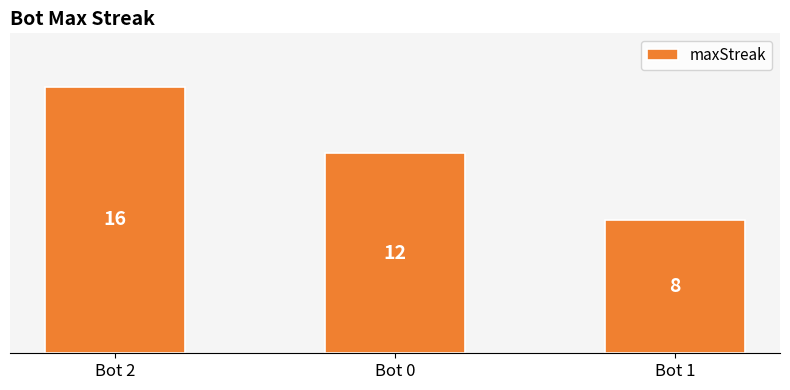

The value at Bot 2 is 16. True or false?

True